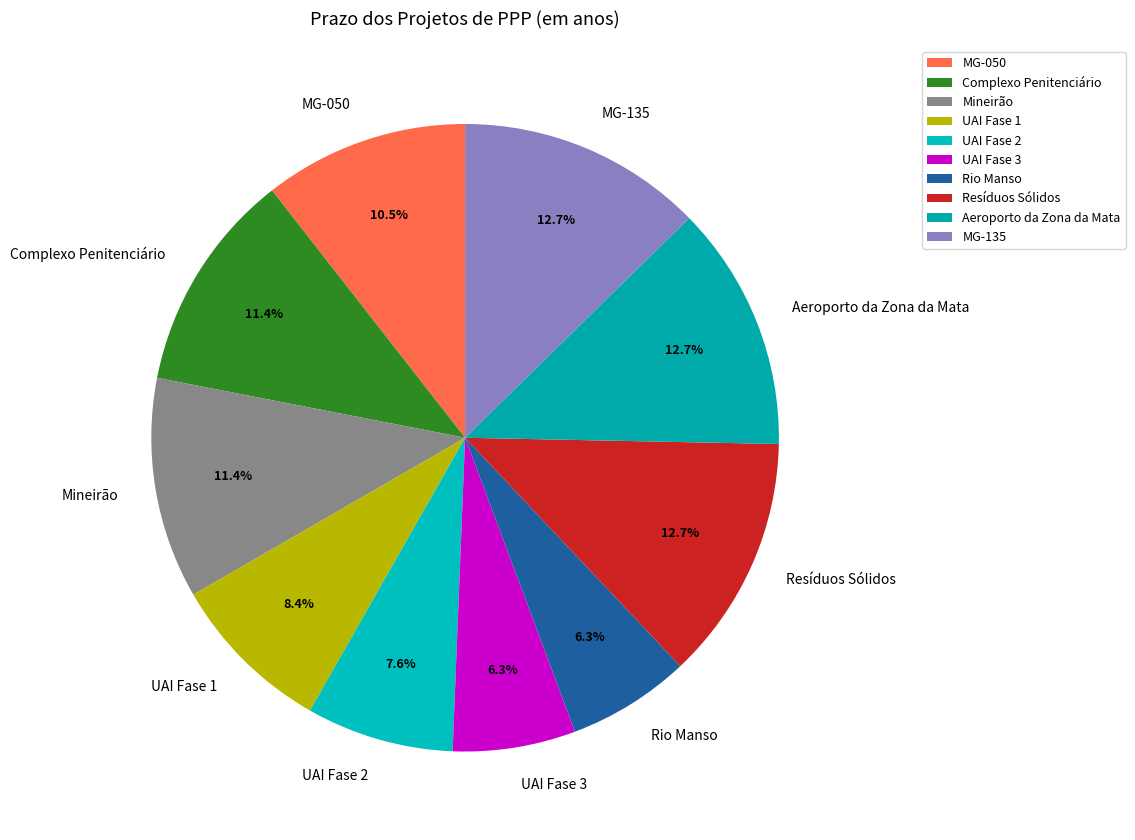

How many slices are in this pie chart?

10